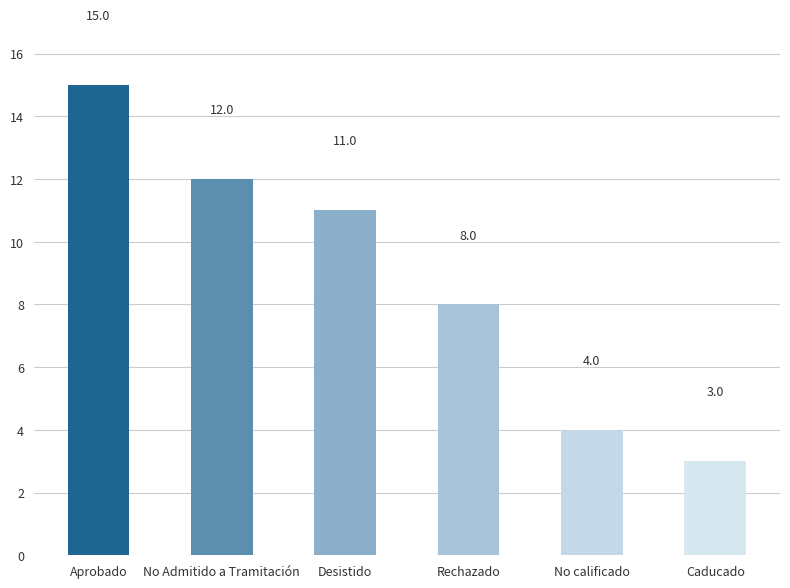

How many values are below 11?

3